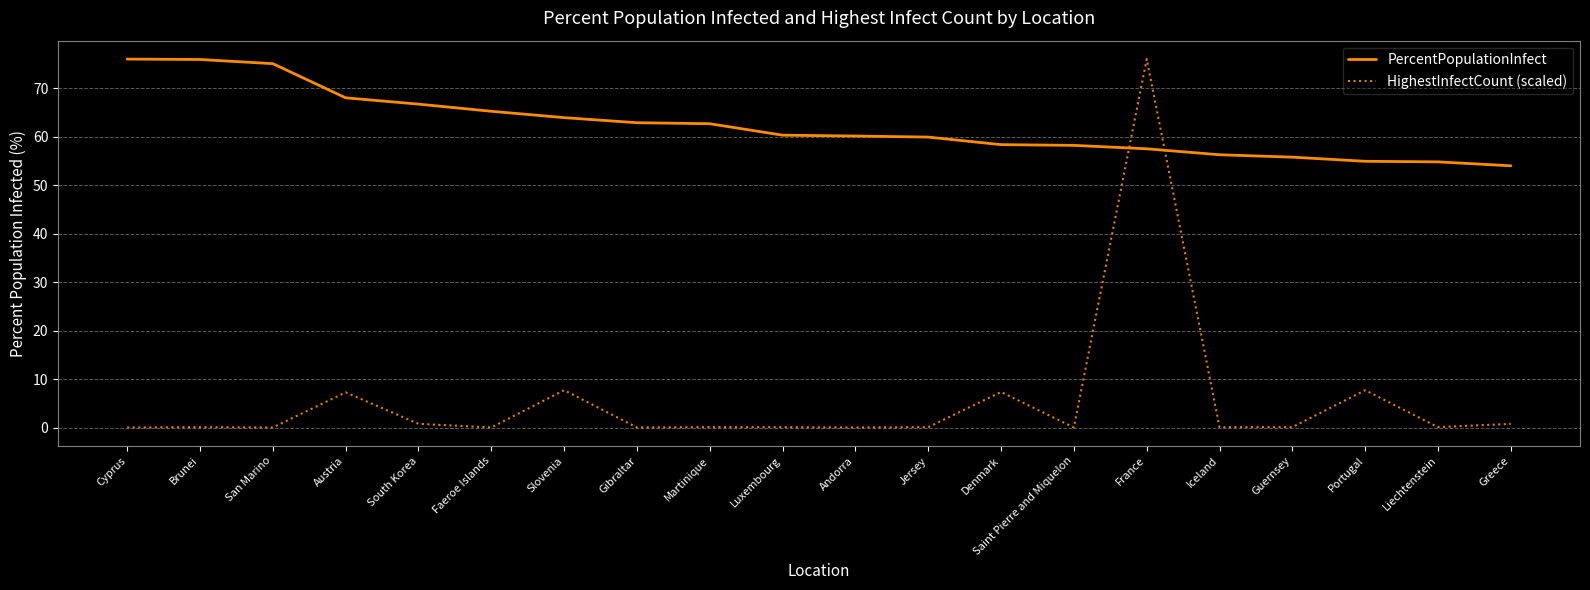

What is the maximum value for HighestInfectCount (scaled)?

76.0